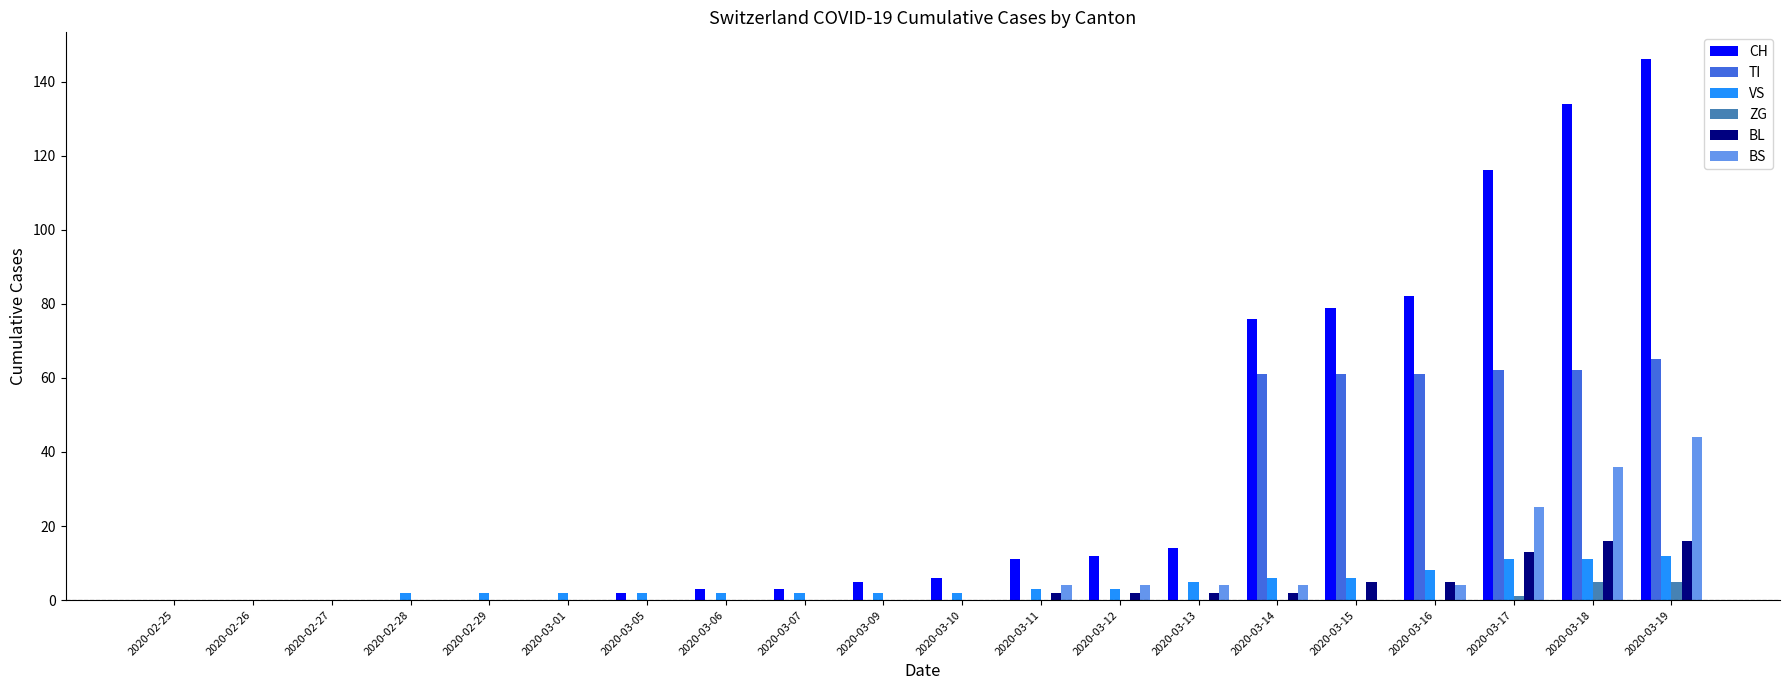

How many distinct data groups are displayed?

6